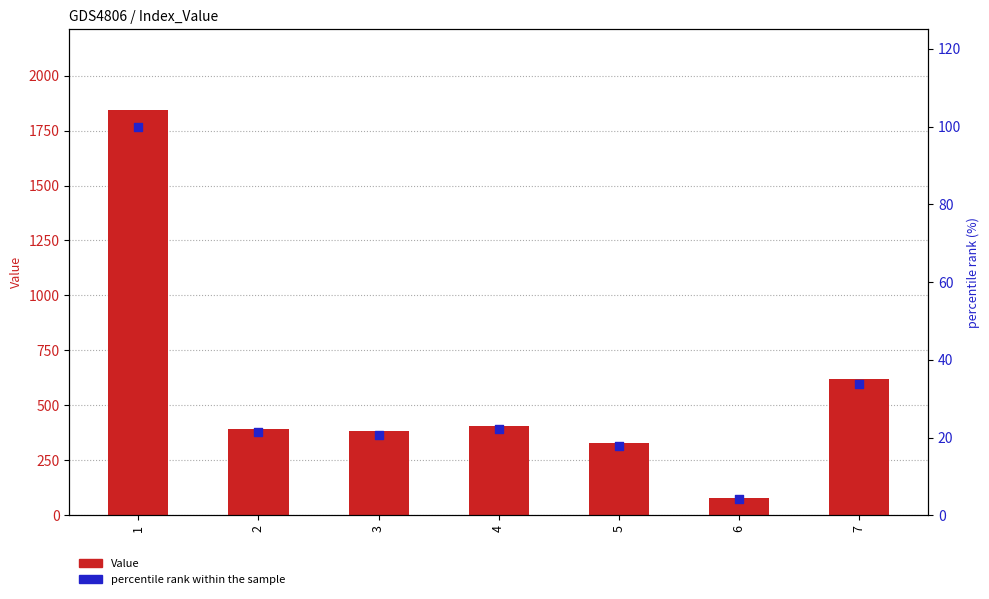

Which series contains the lowest Y value?

percentile rank within the sample